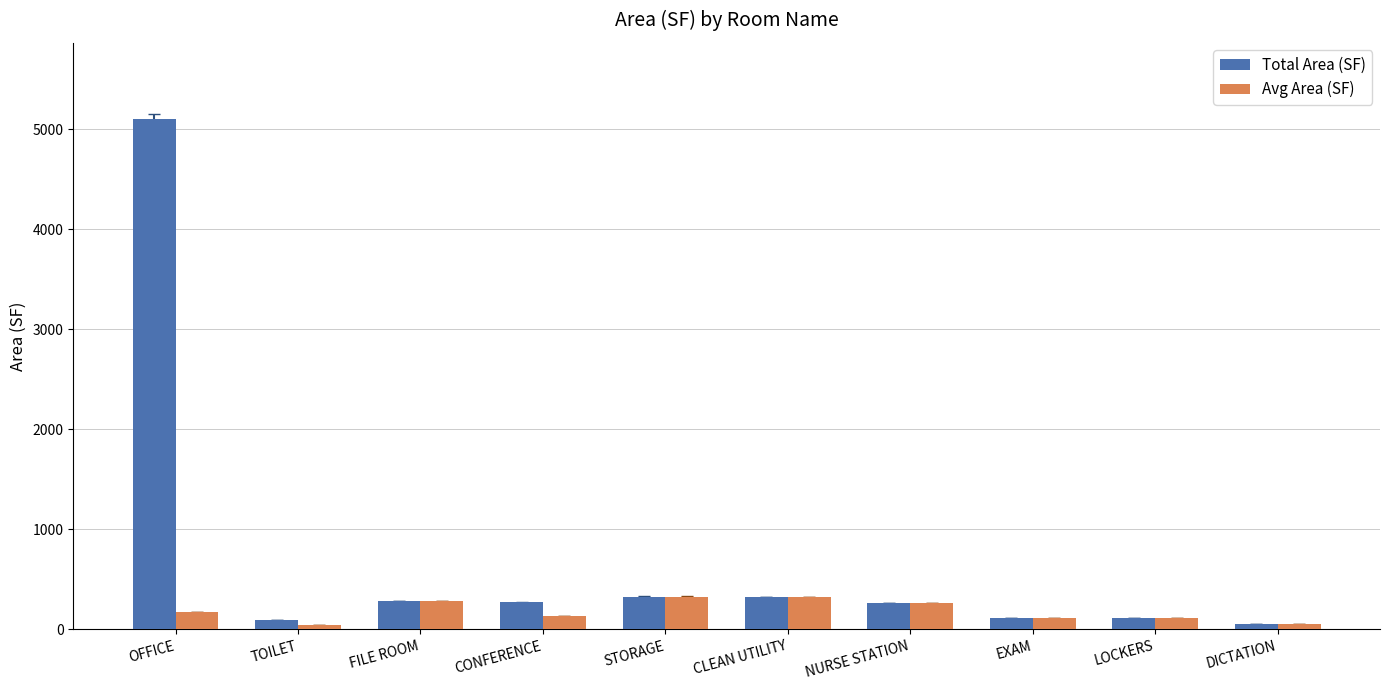

Which series has the largest range (max minus min)?

Total Area (SF)